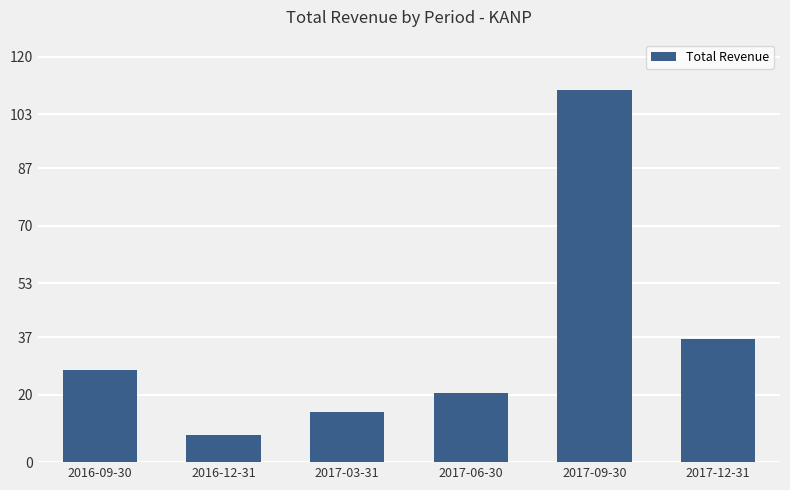

What is the value of the 4th bar from the left?

20.4